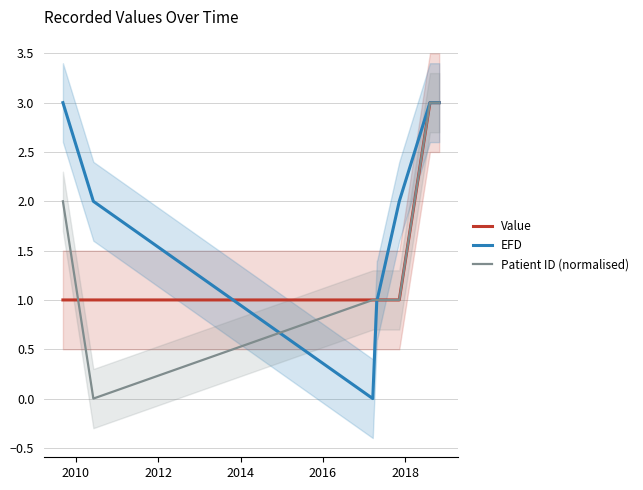

What is the minimum value for Value?

1.0